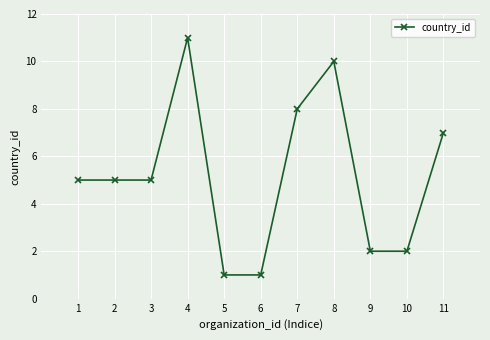

What is the change in value from 1 to 4?

+6